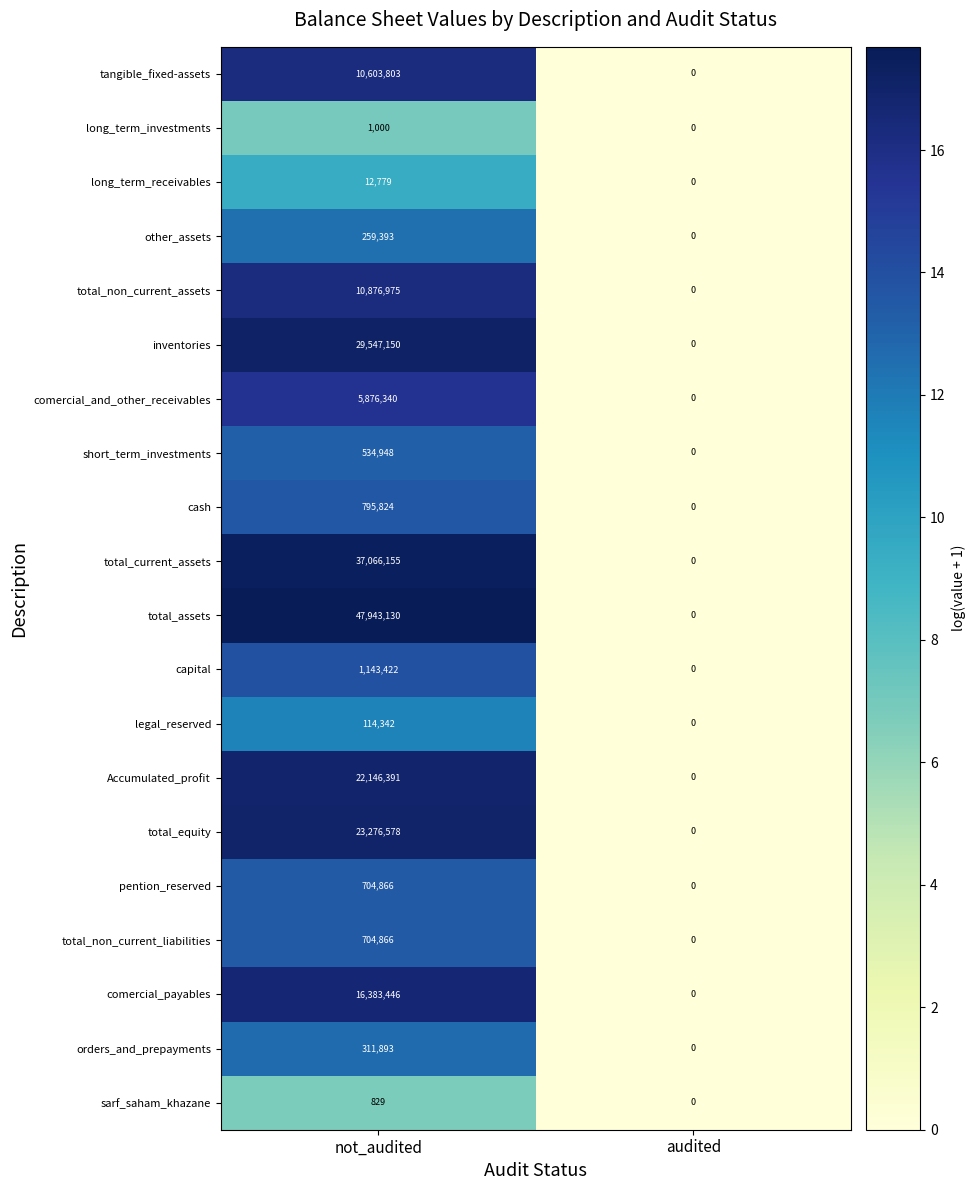

What is the total value across all series at not_audited?

208304130